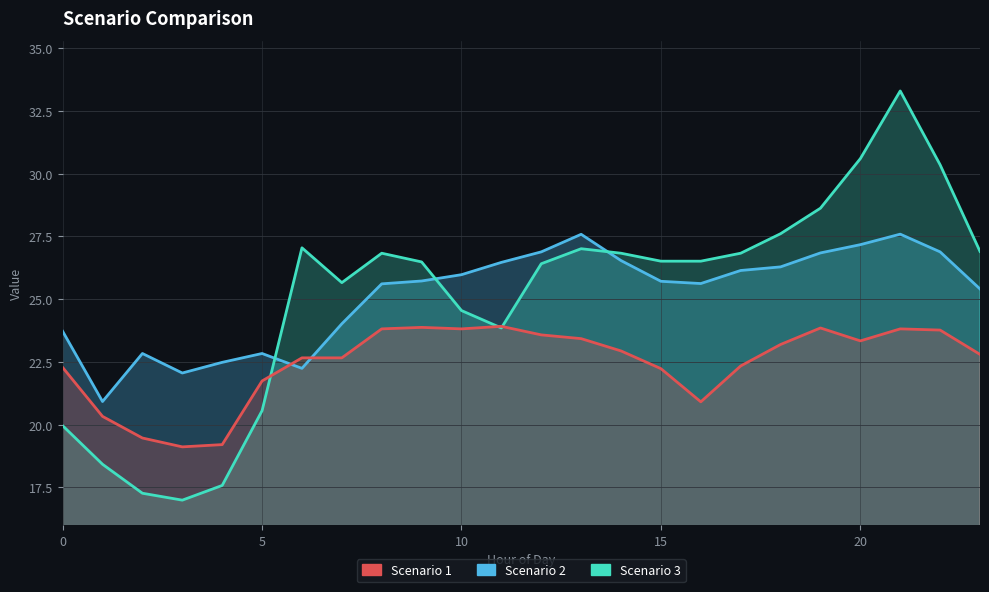

True or false: Scenario 2 and Scenario 3 cross at least once.

True